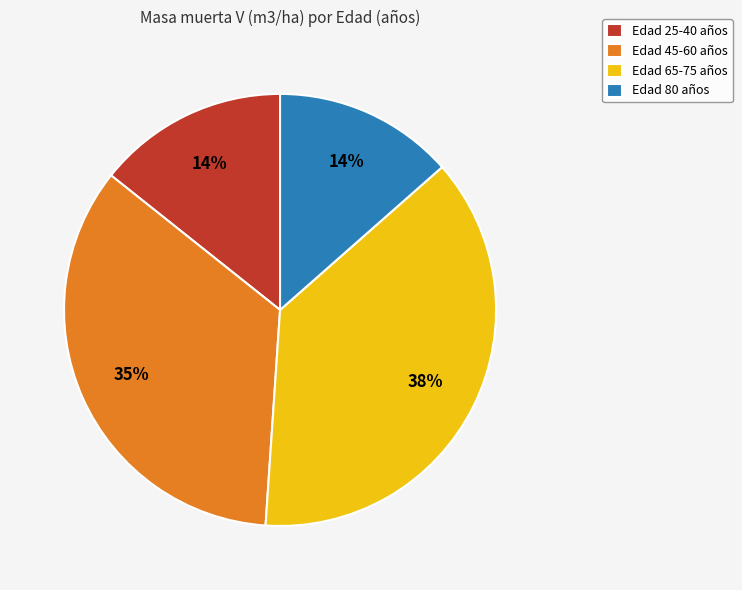

How many slices are in this pie chart?

4